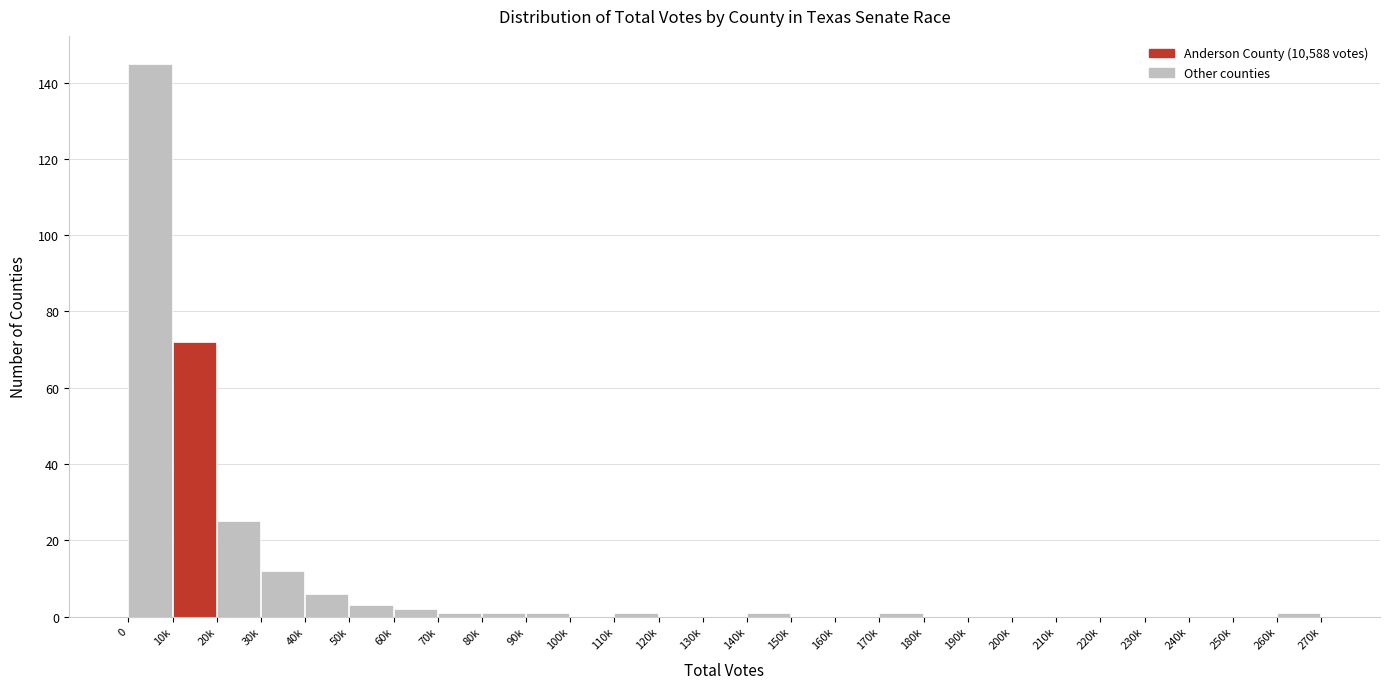

Reading left to right, transcribe all the data shown in this chart.

0=145	10k=72	20k=25	30k=12	40k=6	50k=3	60k=2	70k=1	80k=1	90k=1	100k=0	110k=1	120k=0	130k=0	140k=1	150k=0	160k=0	170k=1	180k=0	190k=0	200k=0	210k=0	220k=0	230k=0	240k=0	250k=0	260k=1